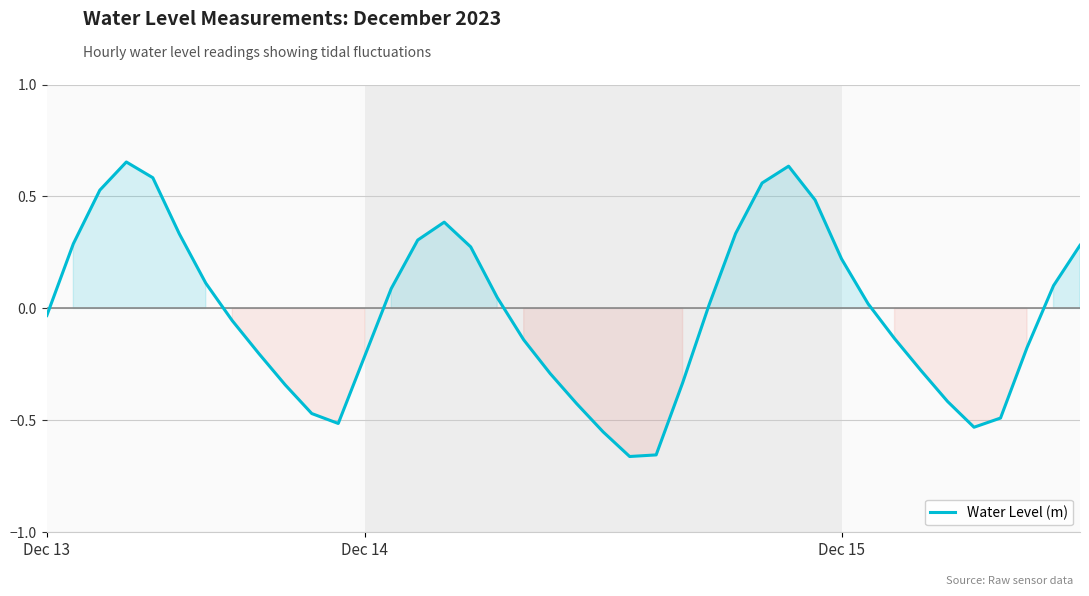

What is the difference between the maximum and minimum values?

1.3